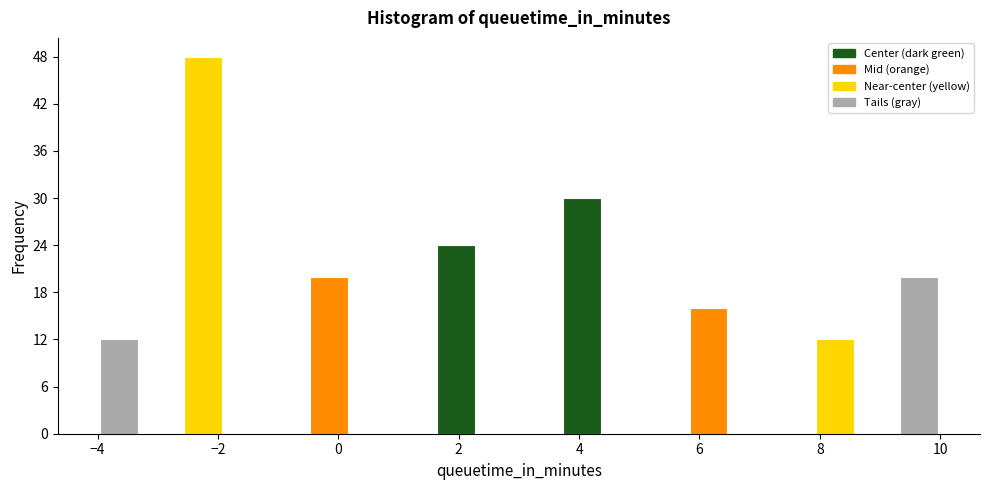

Around what value on the x-axis is the tallest bar? Give the approximate position of its centre, as read against the axis.

-2.2